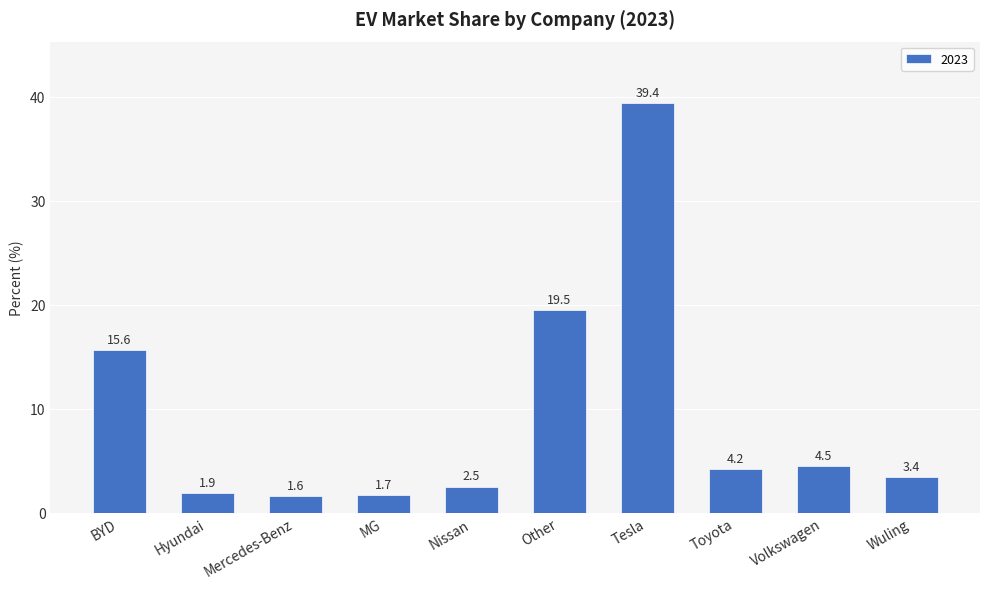

List the labels in order of value, smallest first.

Mercedes-Benz, MG, Hyundai, Nissan, Wuling, Toyota, Volkswagen, BYD, Other, Tesla